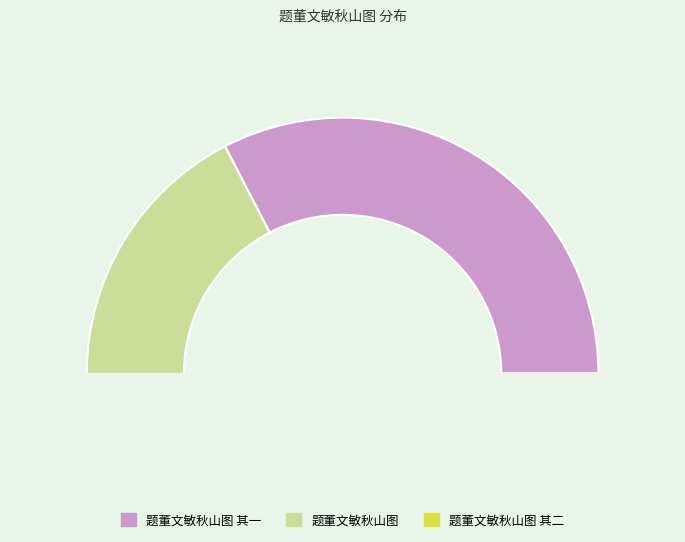

To the nearest percent, what is the average slice percentage?

33%